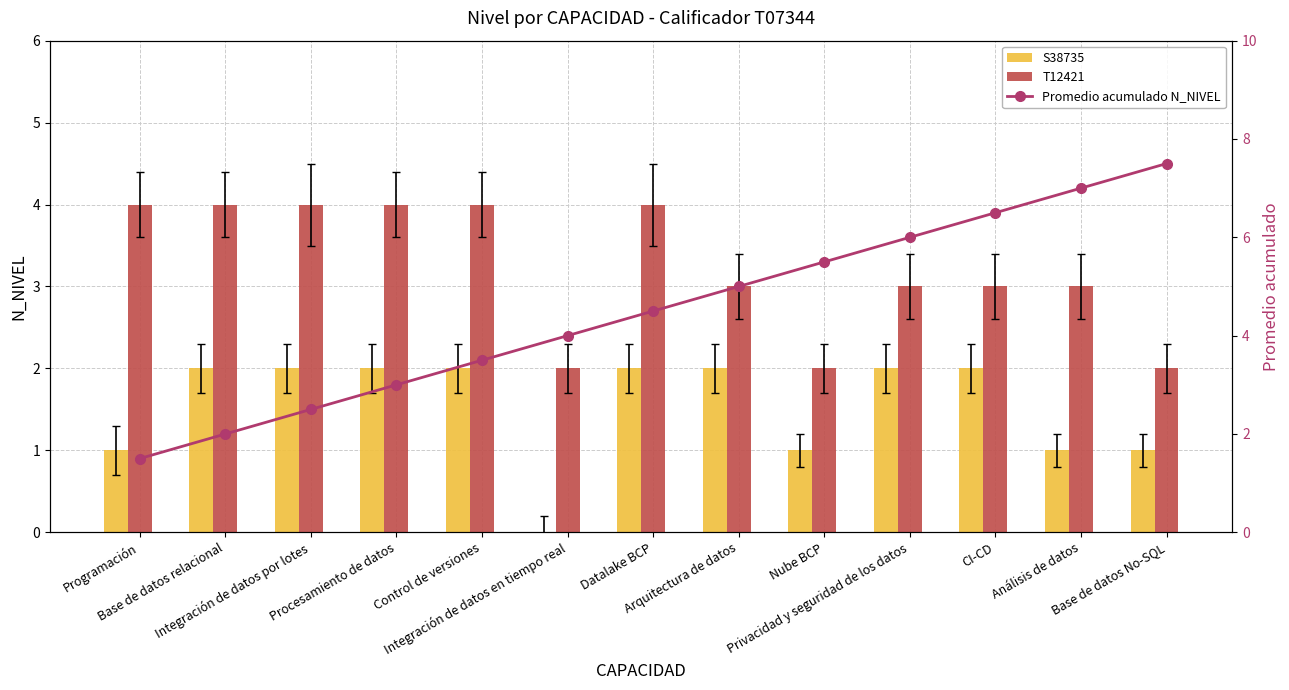

What is the difference between the second highest and second lowest values in the S38735 series?

1.0